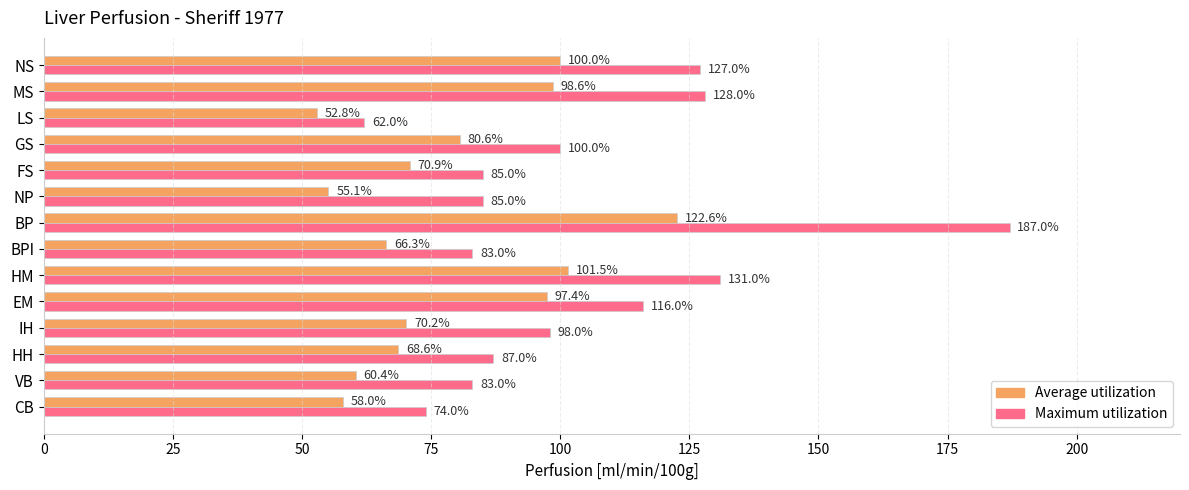

At which label is Maximum utilization closest to 124?

NS